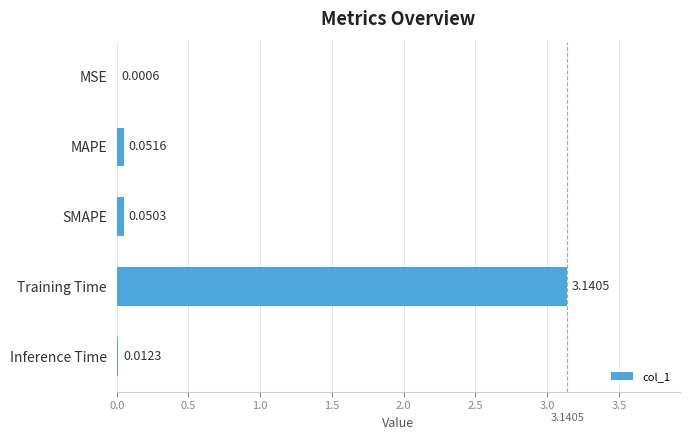

At which category does the chart reach its peak across all series?

Training Time